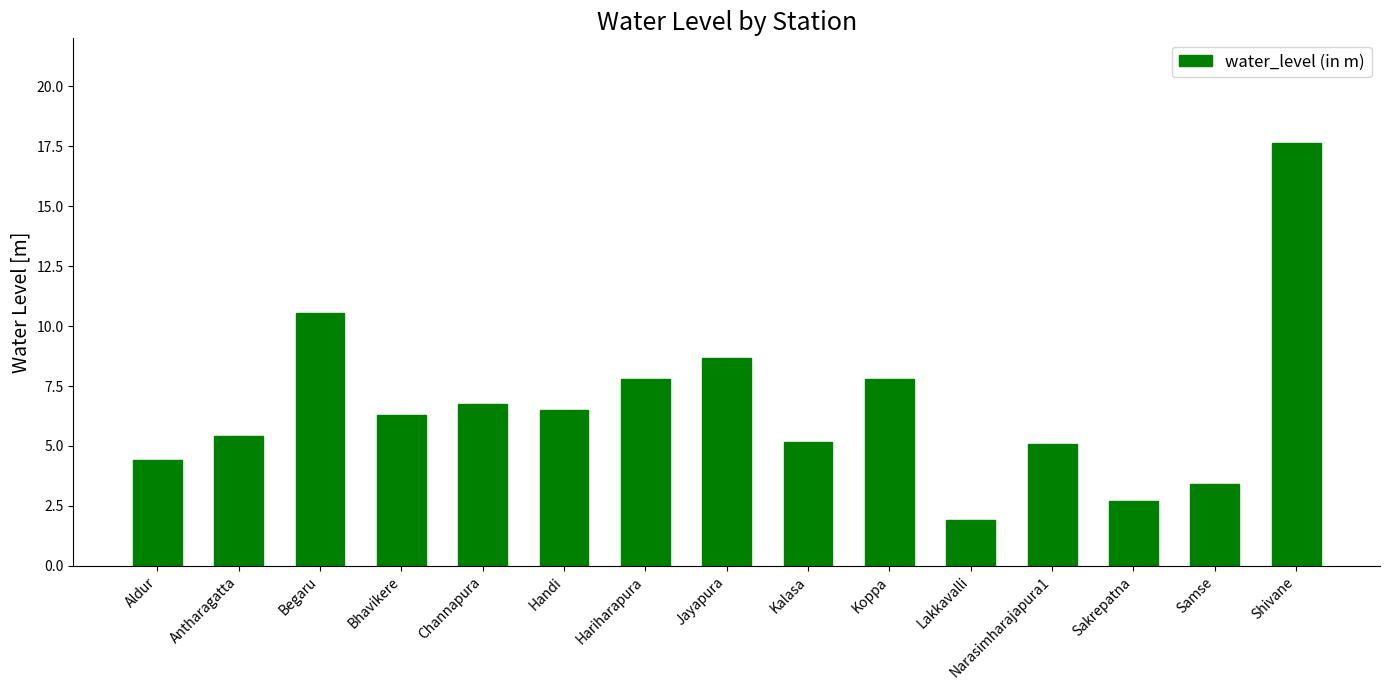

Between Kalasa and Bhavikere, which is larger?

Bhavikere